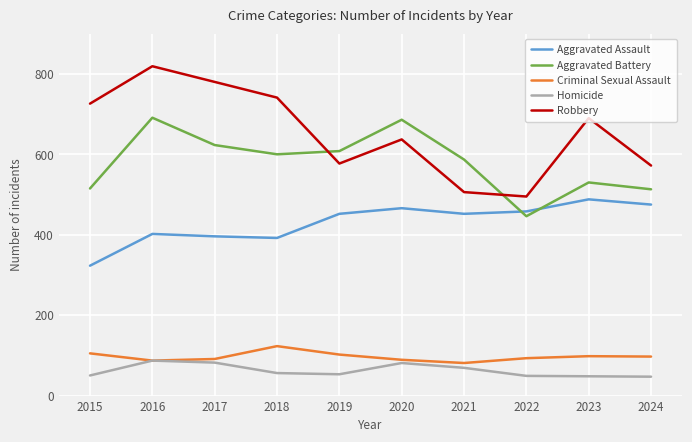

What is the difference between the Criminal Sexual Assault values at 2017 and 2018?

32